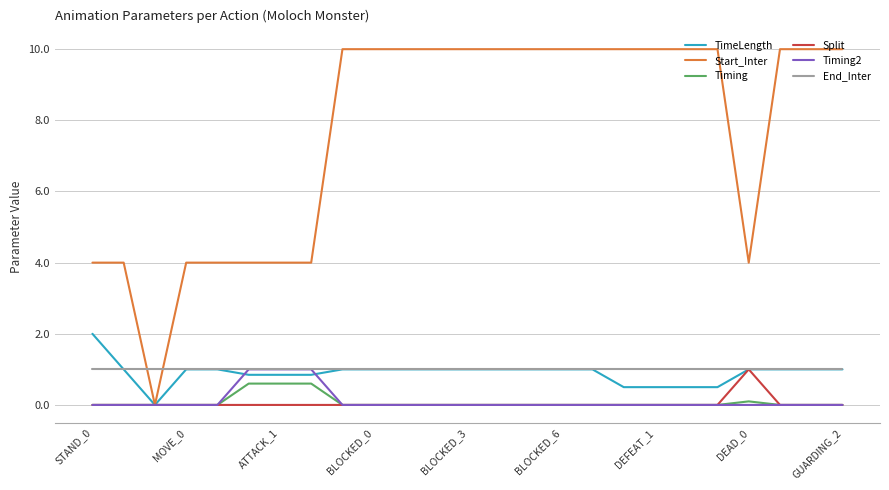

Which series has the largest total across all categories?

Start_Inter